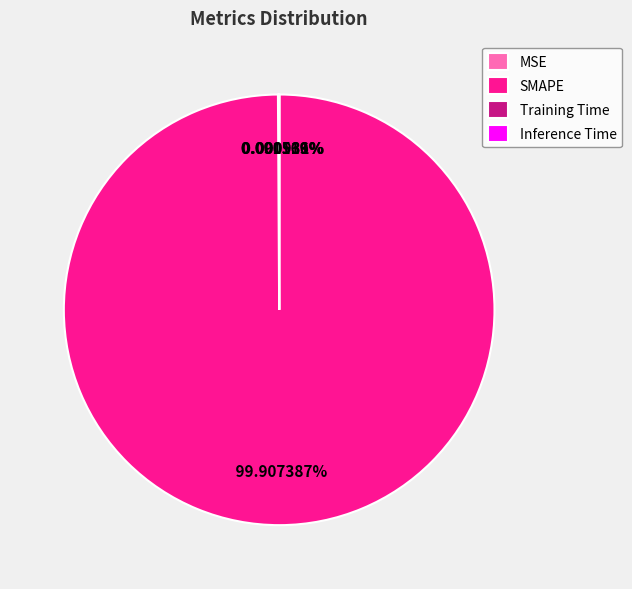

Is it true that SMAPE is 100% of the pie?

True